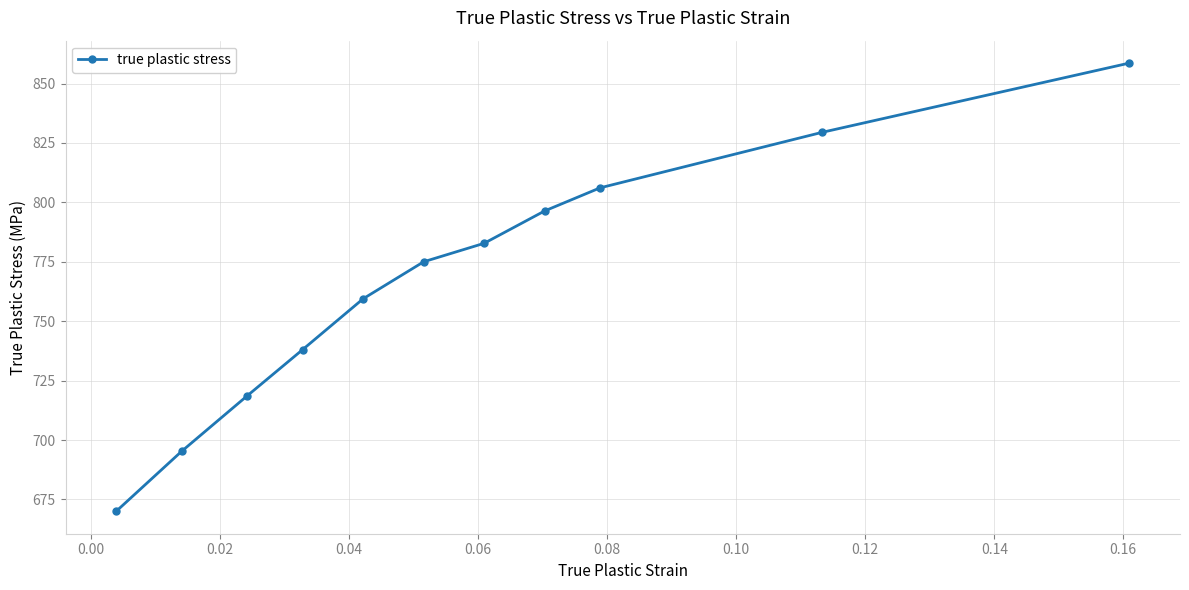

True or false: the data has more than 1 interior local peaks.

False